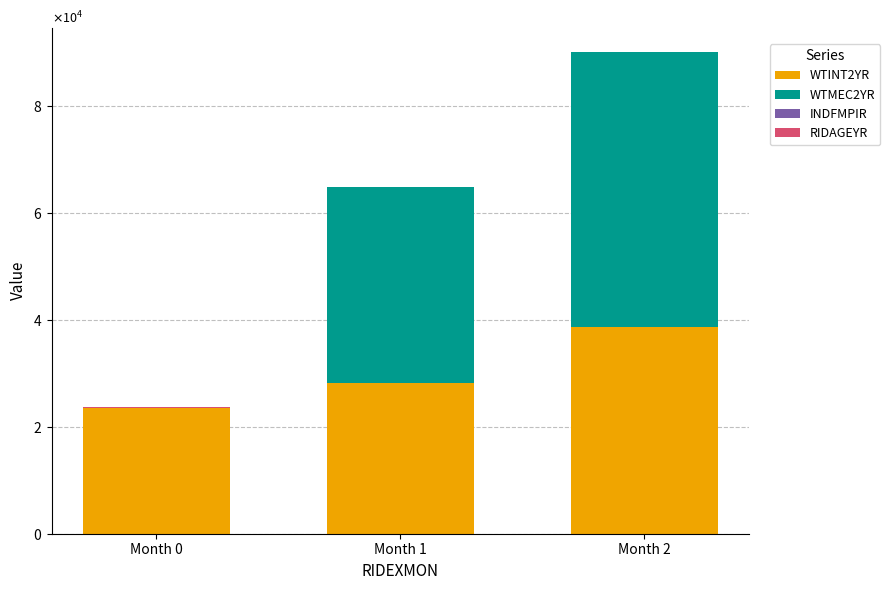

Rank the series by their maximum value, from highest to lowest.

WTMEC2YR, WTINT2YR, RIDAGEYR, INDFMPIR